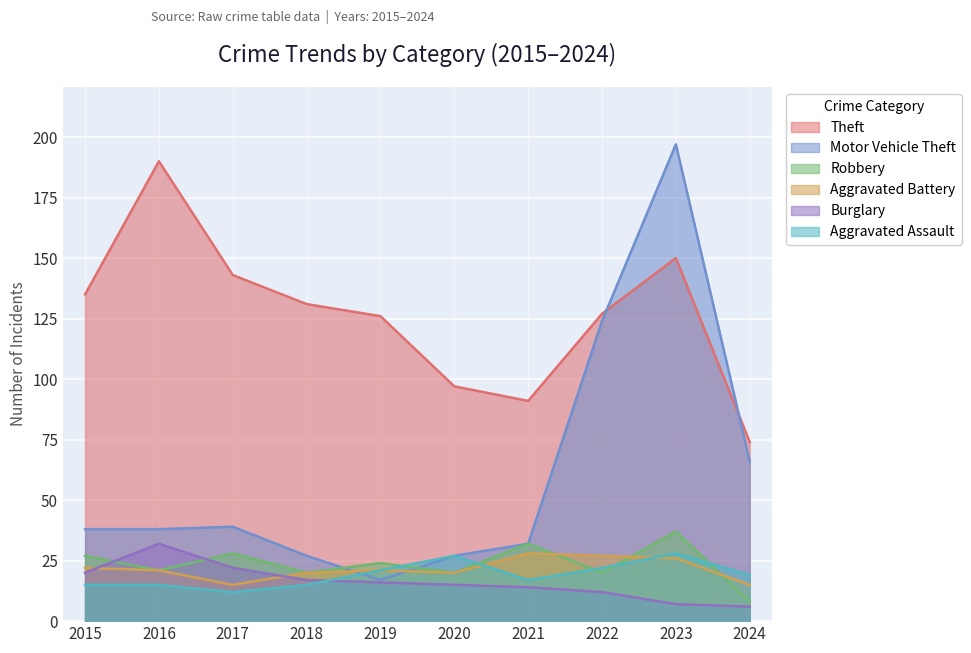

What are all the series names shown in the legend?

Theft, Motor Vehicle Theft, Robbery, Aggravated Battery, Burglary, Aggravated Assault